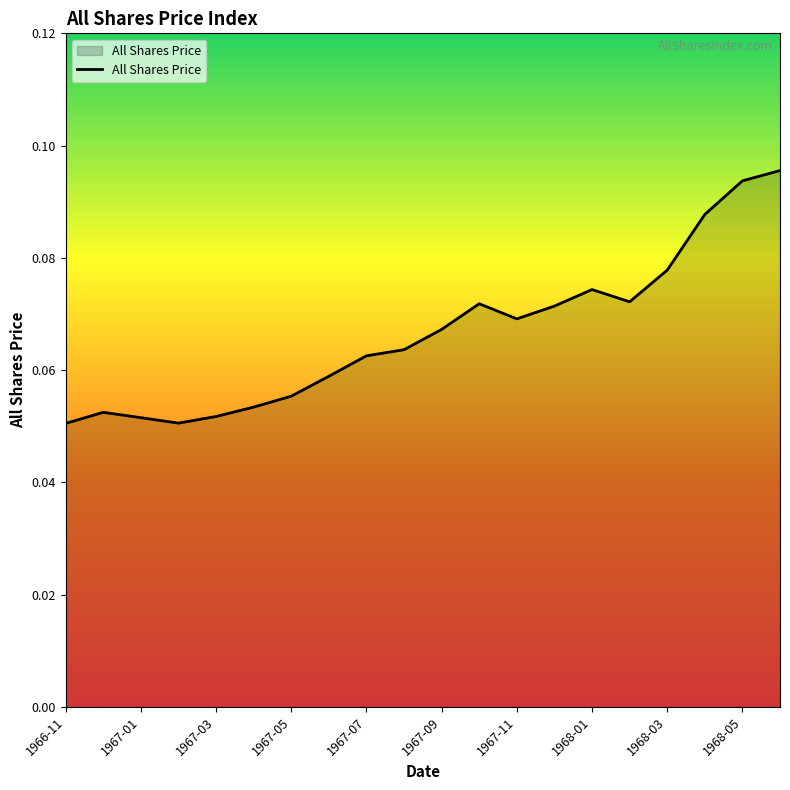

How many lines are shown in the chart?

1